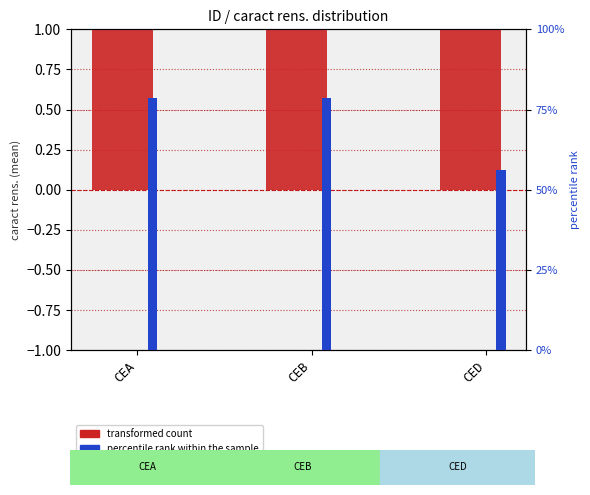

Reading right to left, what are all the values shown in this chart?

transformed count: 2.2	3.1	3.1
percentile rank within the sample: 0.6	0.8	0.8